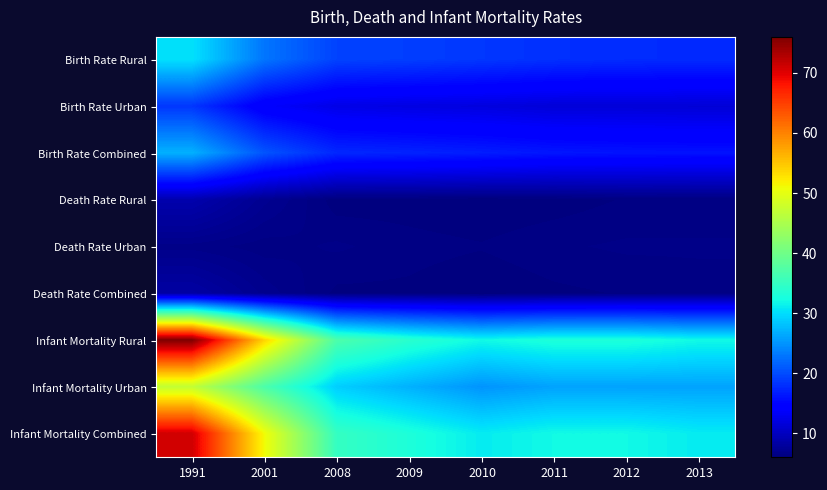

At which category is the sum across all series the highest?

1991